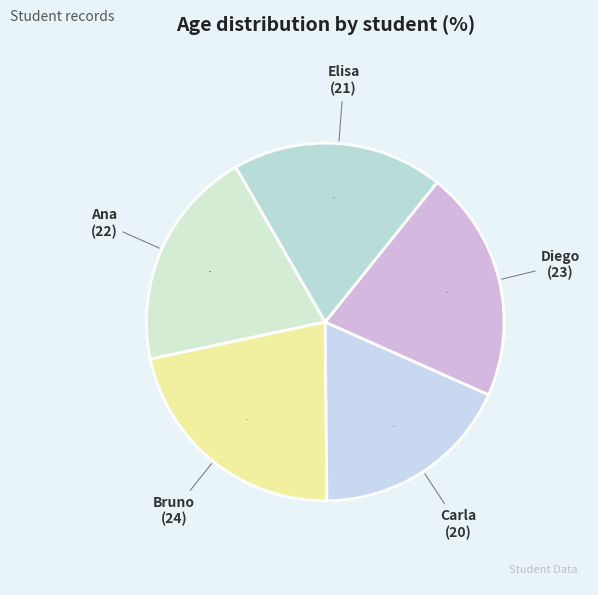

Rank the categories by value from highest to lowest.

Bruno, Diego, Ana, Elisa, Carla